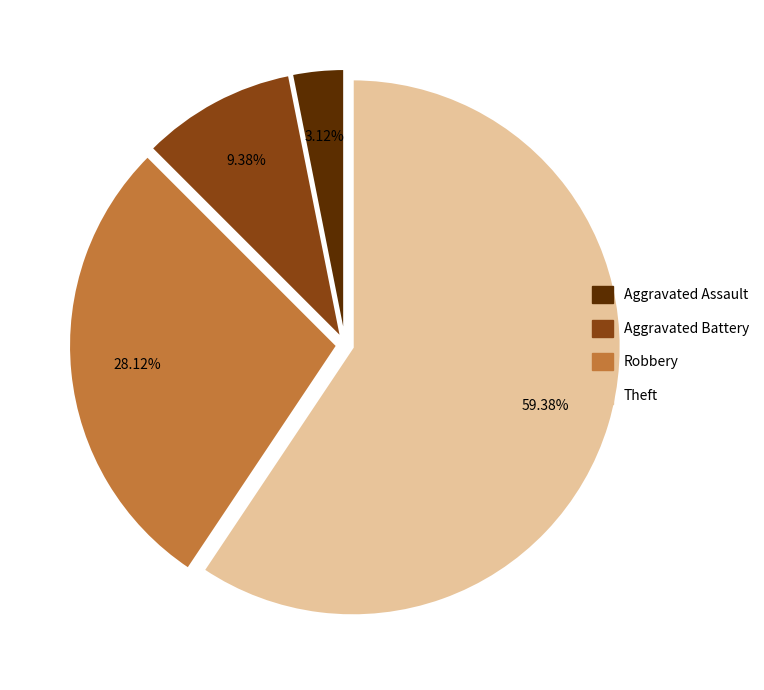

Is Theft the majority of the pie?

Yes